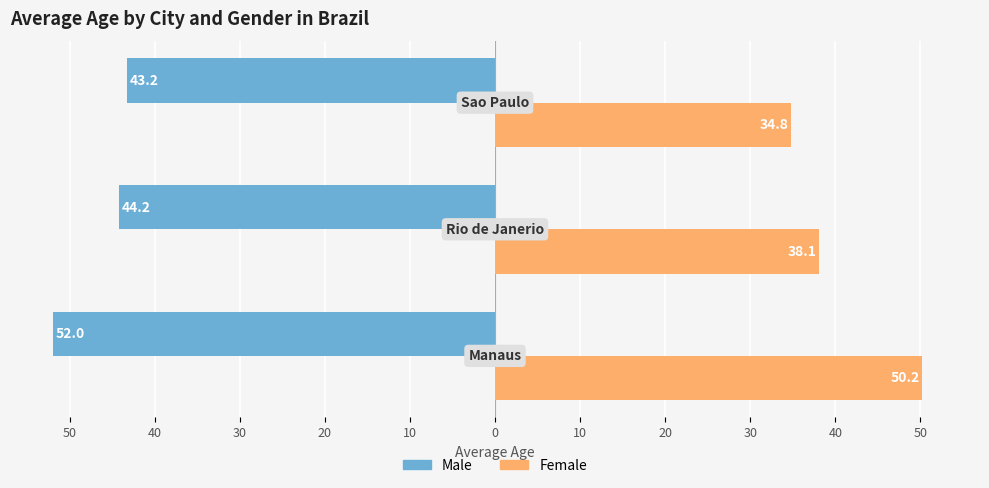

Count the number of categories in the chart.

3